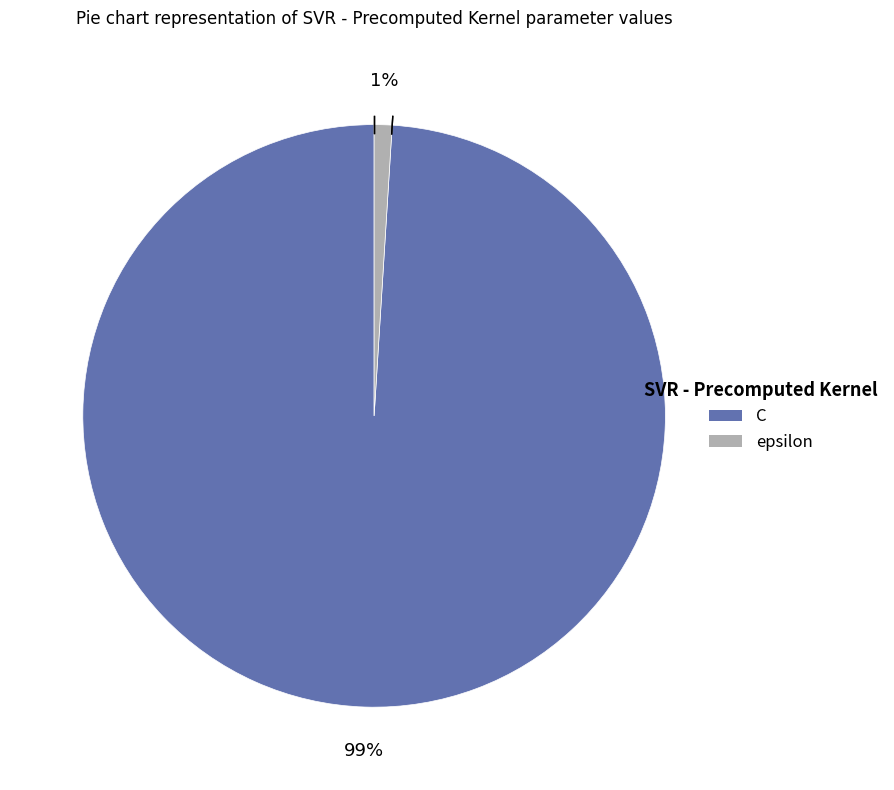

Is epsilon the majority of the pie?

No